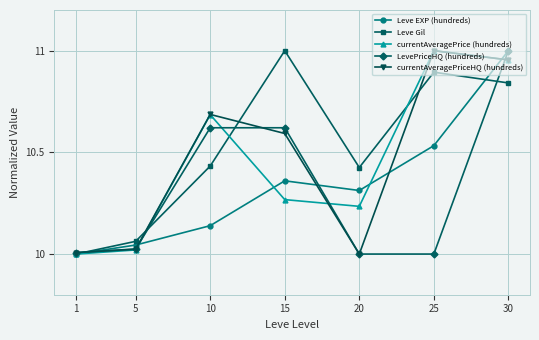

What is the difference between the highest and lowest values at 10?

0.5